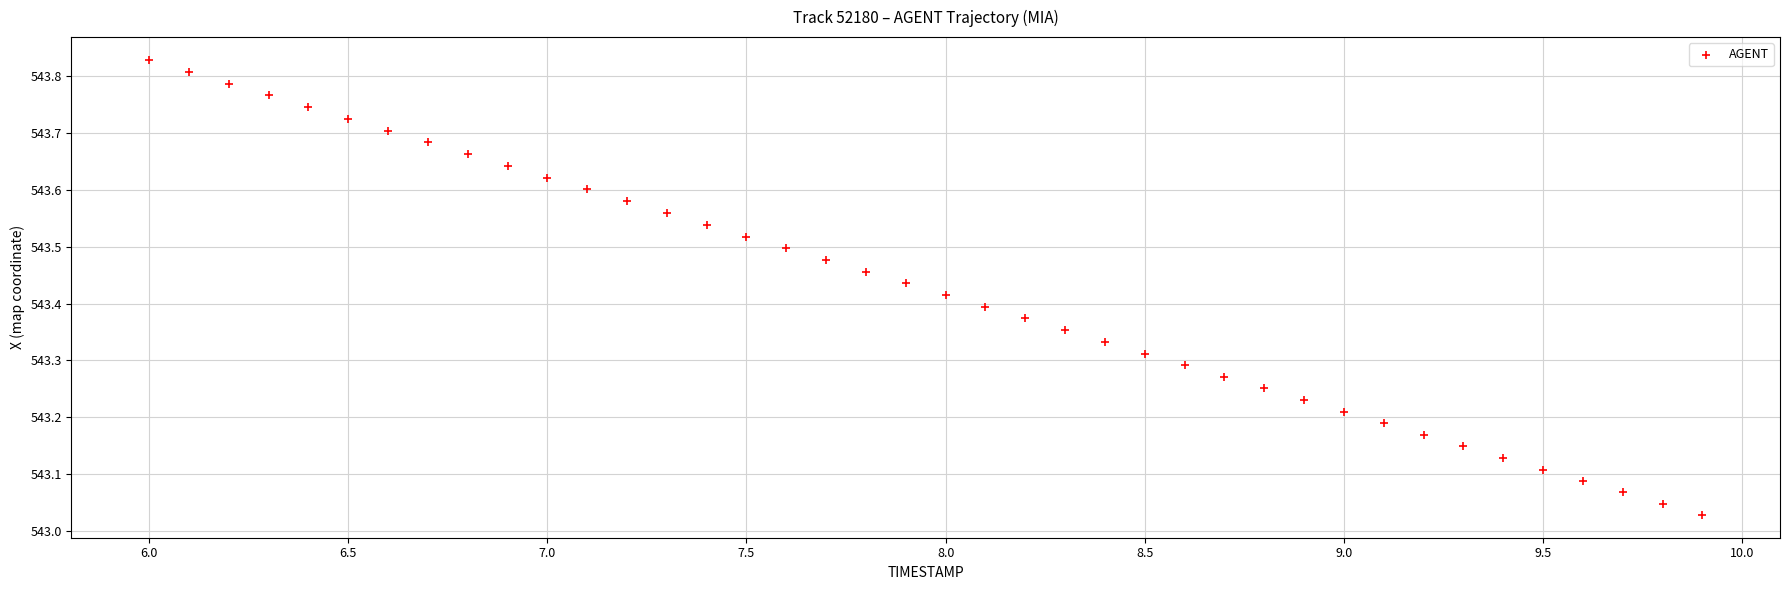

What is the range of Y values (max minus min)?

0.8